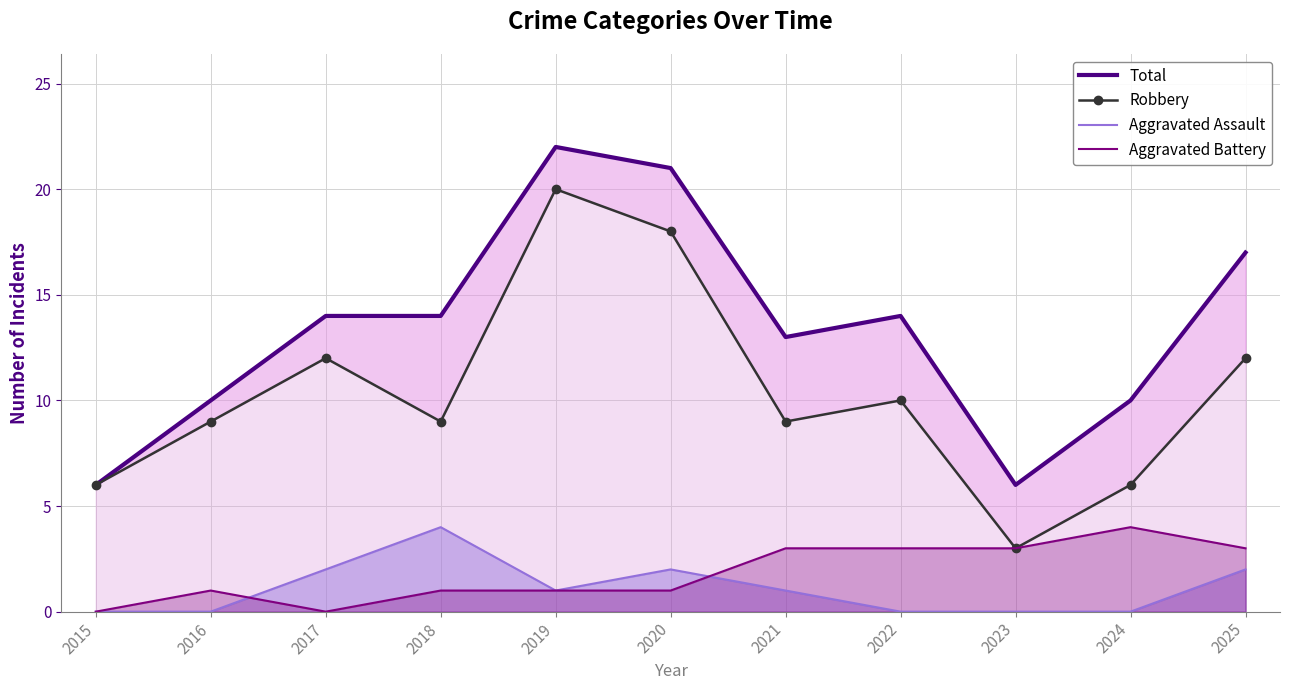

Reading right to left, list all the values displayed in this chart.

Total: 2025=17	2024=10	2023=6	2022=14	2021=13	2020=21	2019=22	2018=14	2017=14	2016=10	2015=6
Robbery: 2025=12	2024=6	2023=3	2022=10	2021=9	2020=18	2019=20	2018=9	2017=12	2016=9	2015=6
Aggravated Assault: 2025=2	2024=0	2023=0	2022=0	2021=1	2020=2	2019=1	2018=4	2017=2	2016=0	2015=0
Aggravated Battery: 2025=3	2024=4	2023=3	2022=3	2021=3	2020=1	2019=1	2018=1	2017=0	2016=1	2015=0